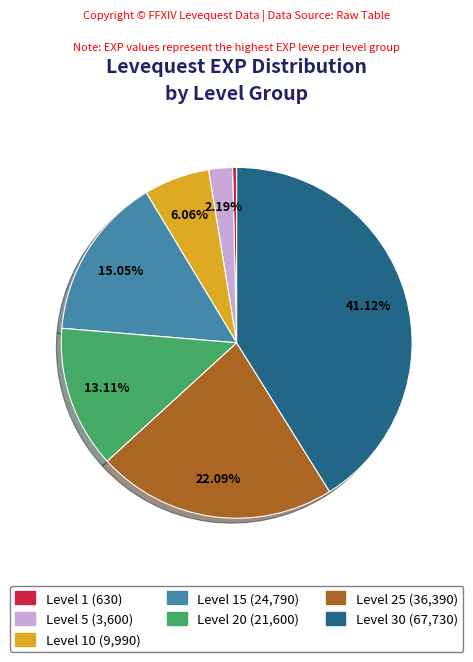

Is there a majority slice in this chart?

No